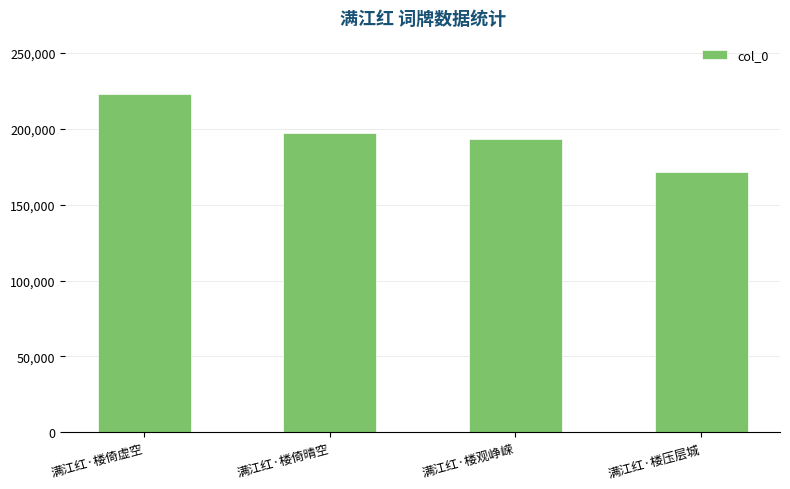

Reading left to right, what are all the values shown in this chart?

满江红·楼倚虚空=222798	满江红·楼倚晴空=197108	满江红·楼观峥嵘=193484	满江红·楼压层城=171746